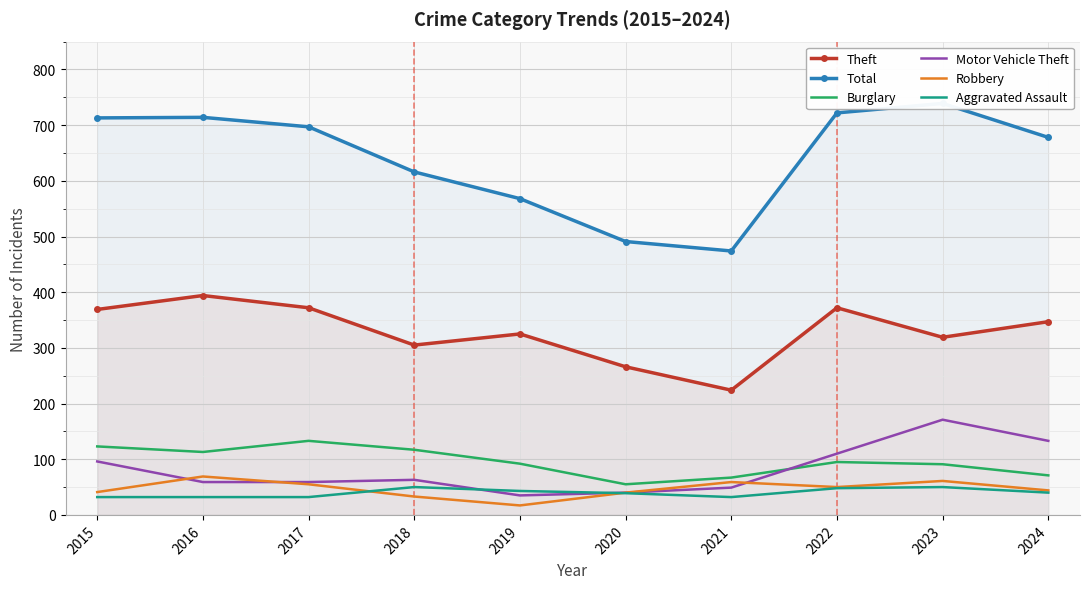

What is the difference between the second highest and minimum values in the Robbery series?

44